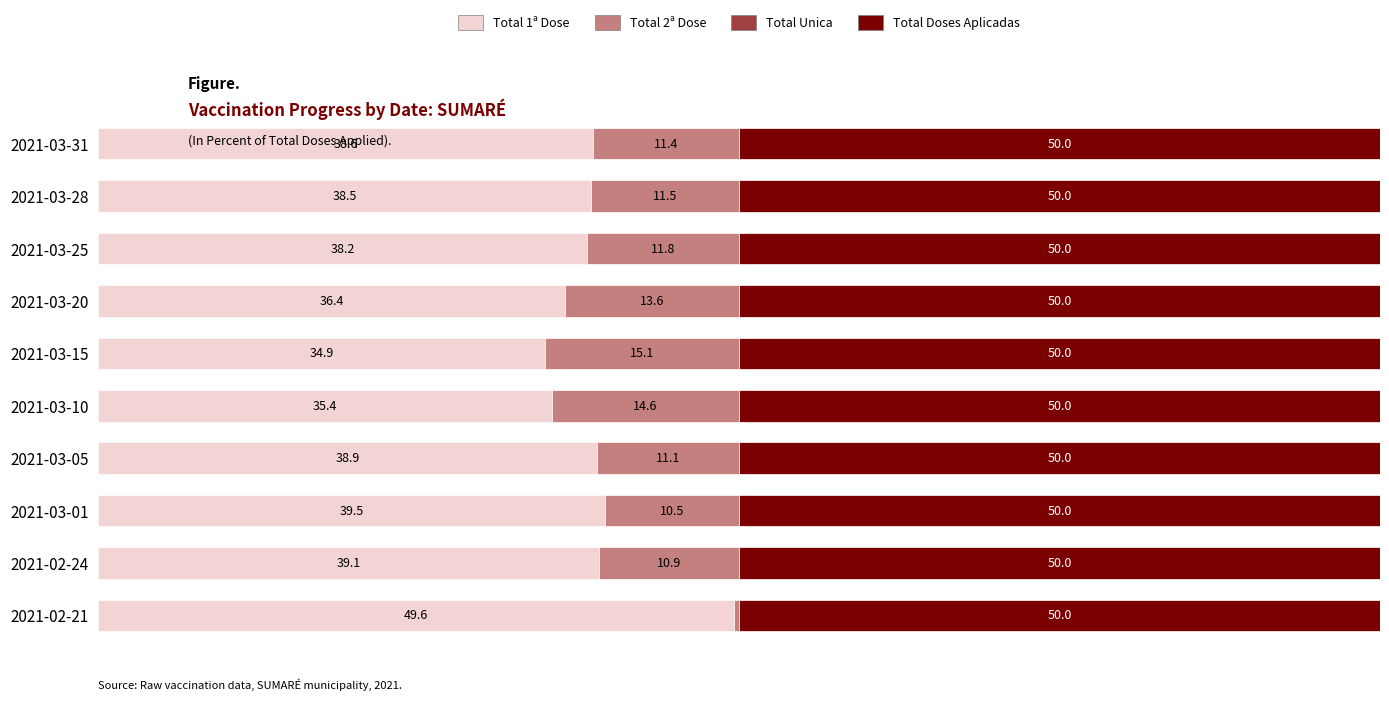

Which category has the highest value in the Total 1ª Dose series?

2021-02-21